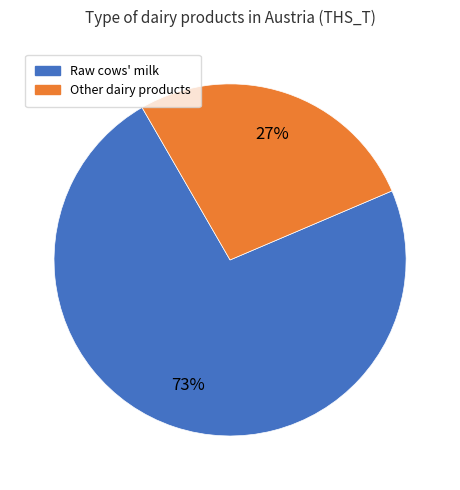

Is there any slice that represents more than half of the pie?

Yes